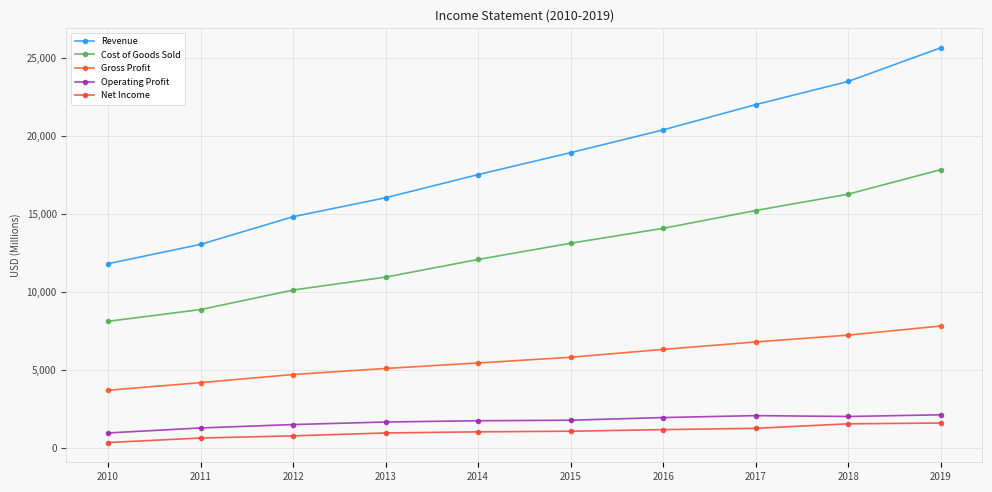

True or false: Cost of Goods Sold and Gross Profit intersect in this chart.

False